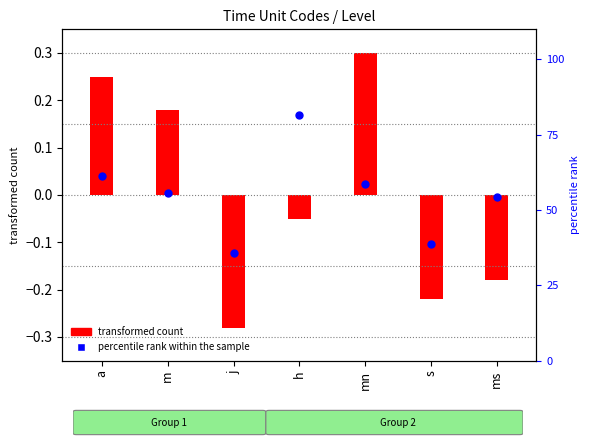

Which has a higher value, mn or j?

mn